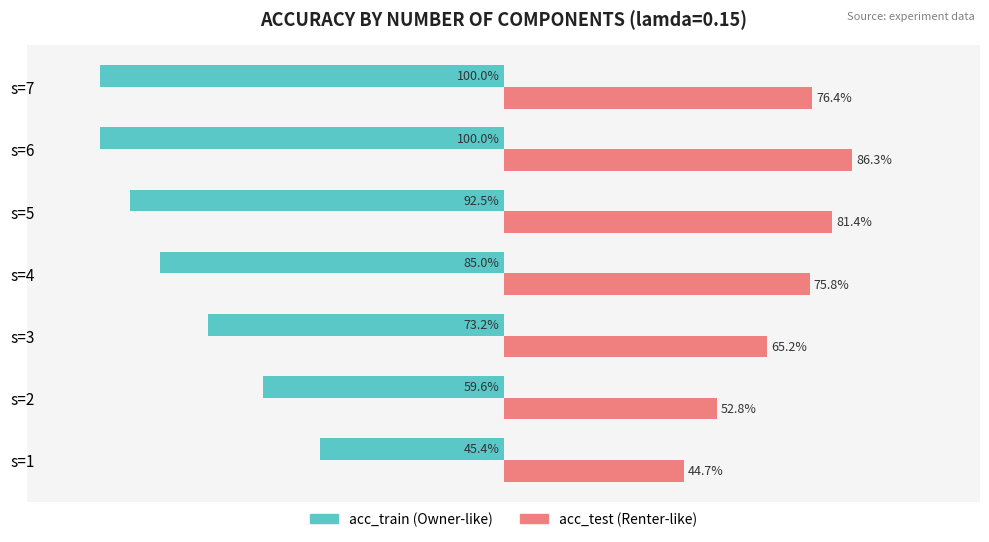

Which category has the highest value across all series?

s=6